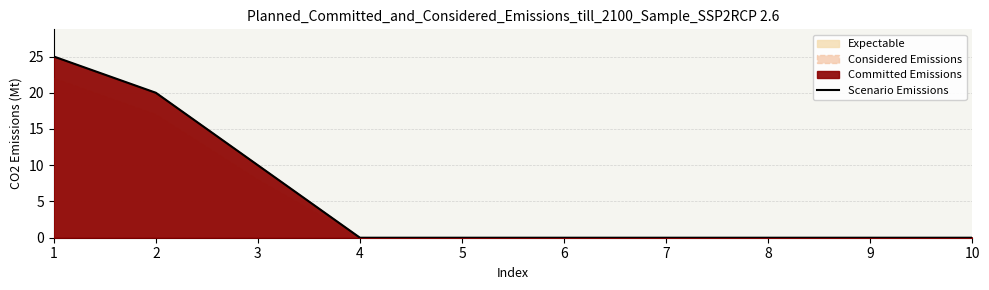

True or false: the data shows 0 at 5.

True